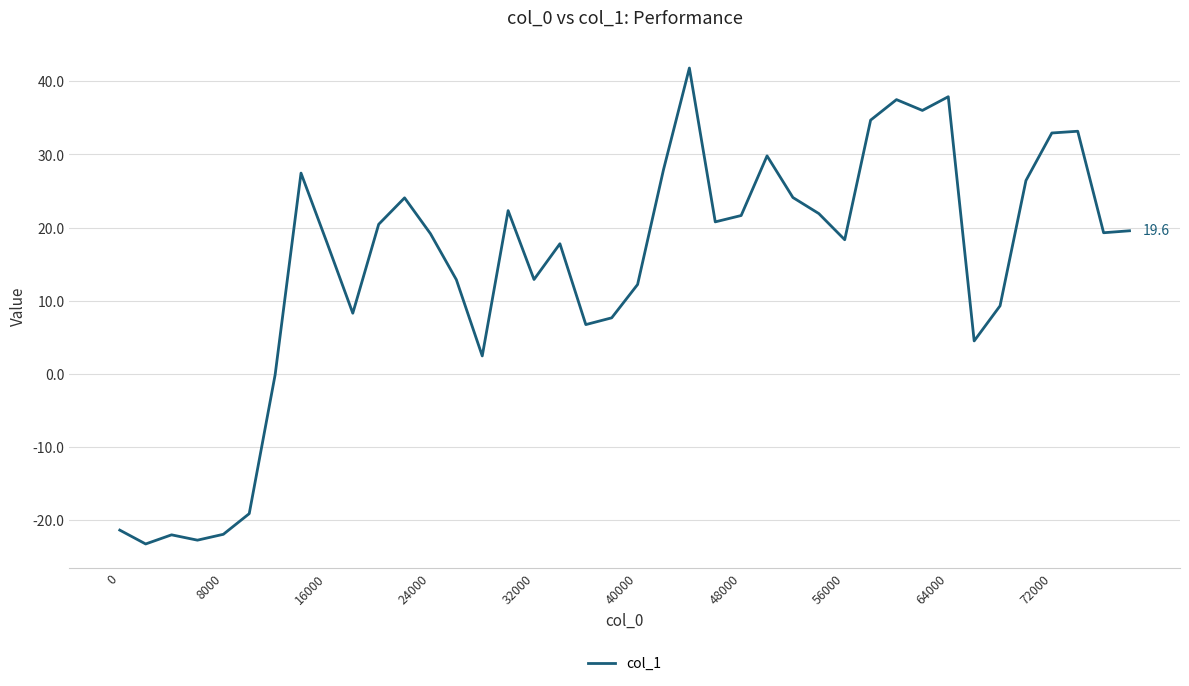

What is the greatest value displayed?

41.8